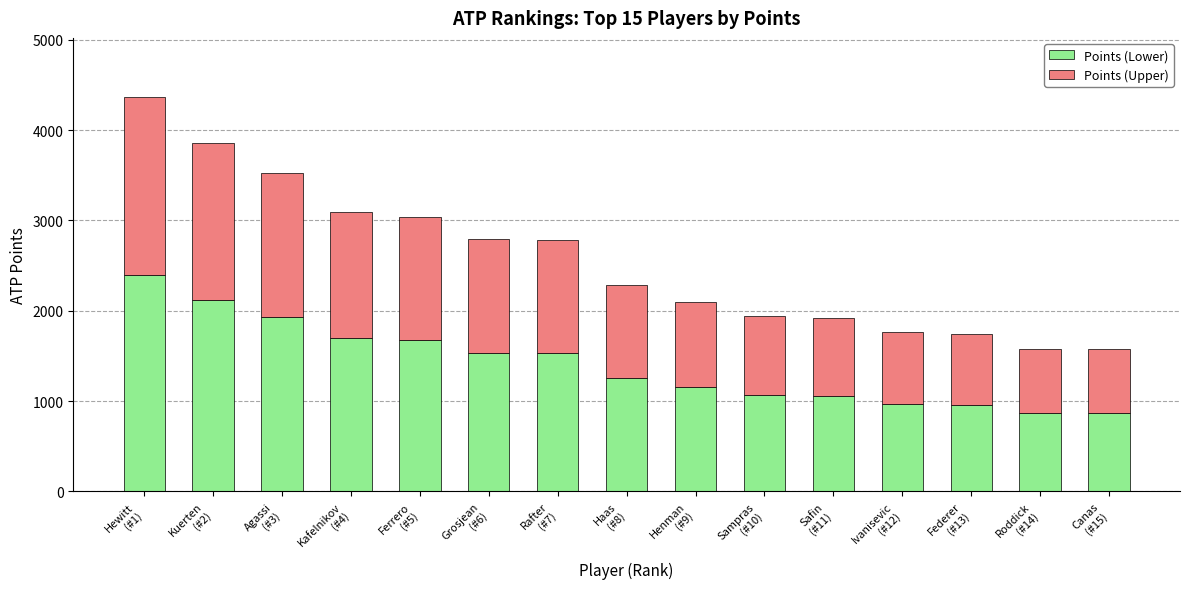

What is the maximum value for Points (Lower)?

2400